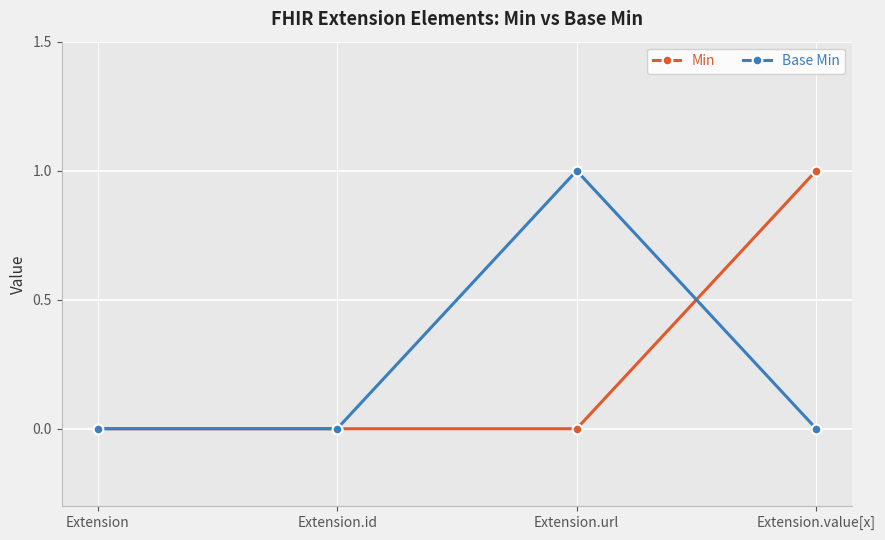

Which category has the highest value in the Min series?

Extension.value[x]